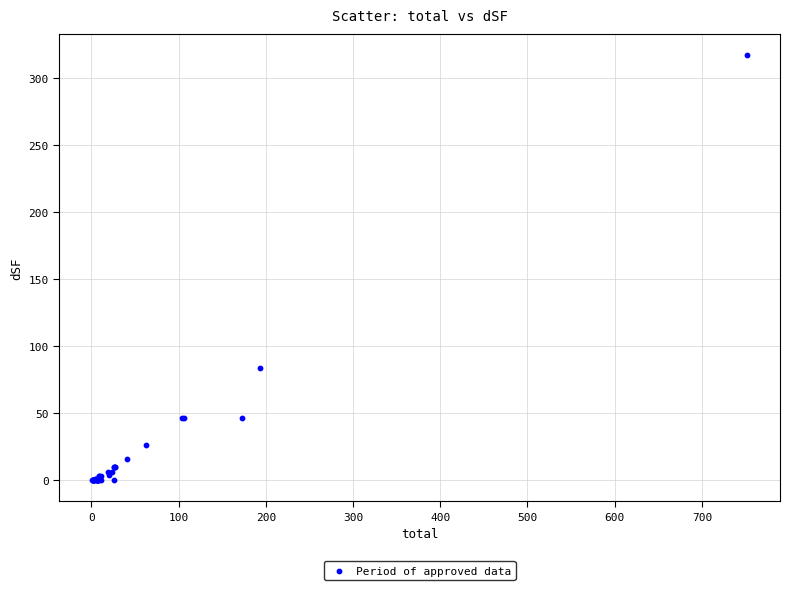

What Y value in the scatter plot is closest to 158?

84.0